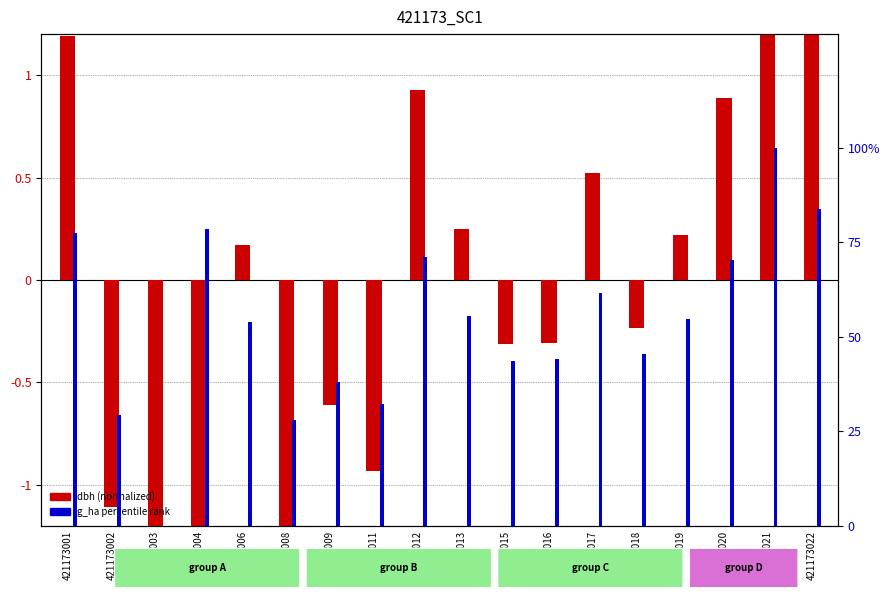

What is the difference between the maximum and minimum values in the g_ha (percentile) series?

100.0